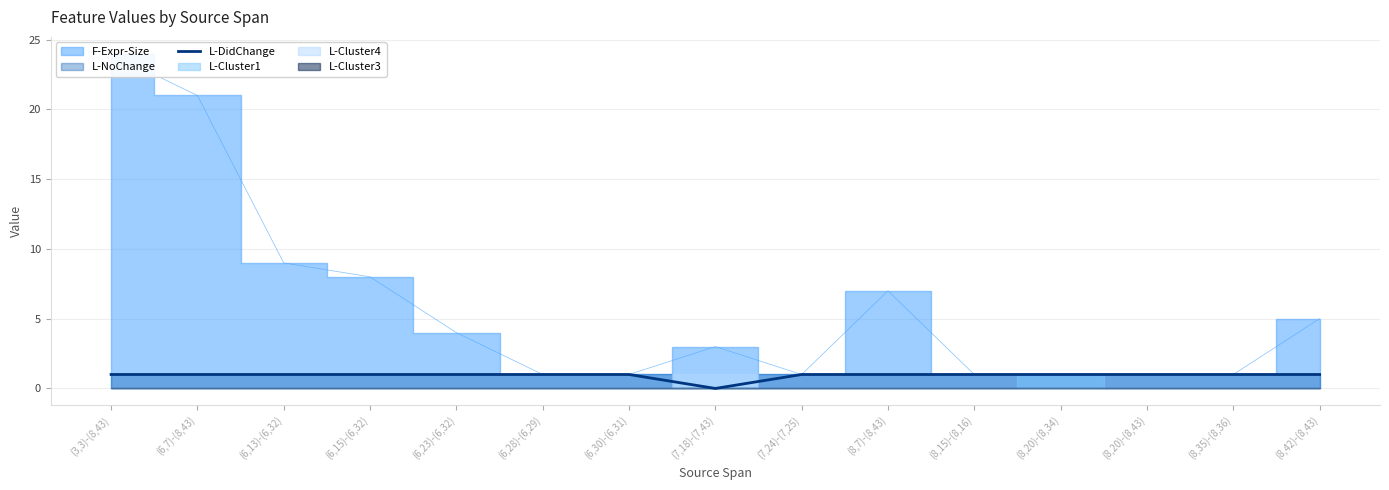

At which category does the data reach its first local valley?

(7,18)-(7,43)